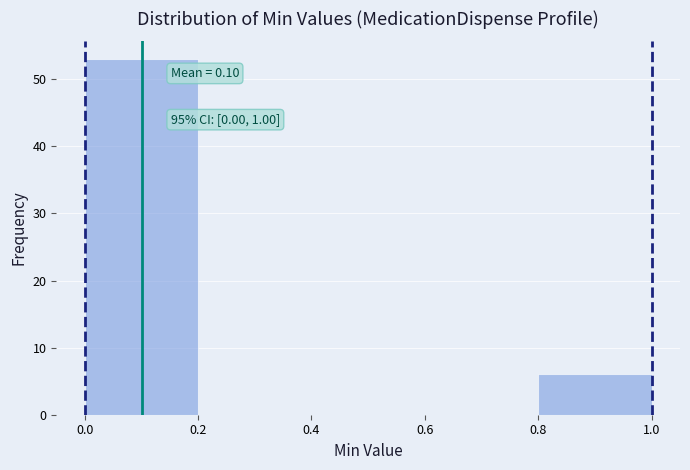

Which range on the x-axis has the tallest bar?

0.0 to 0.2